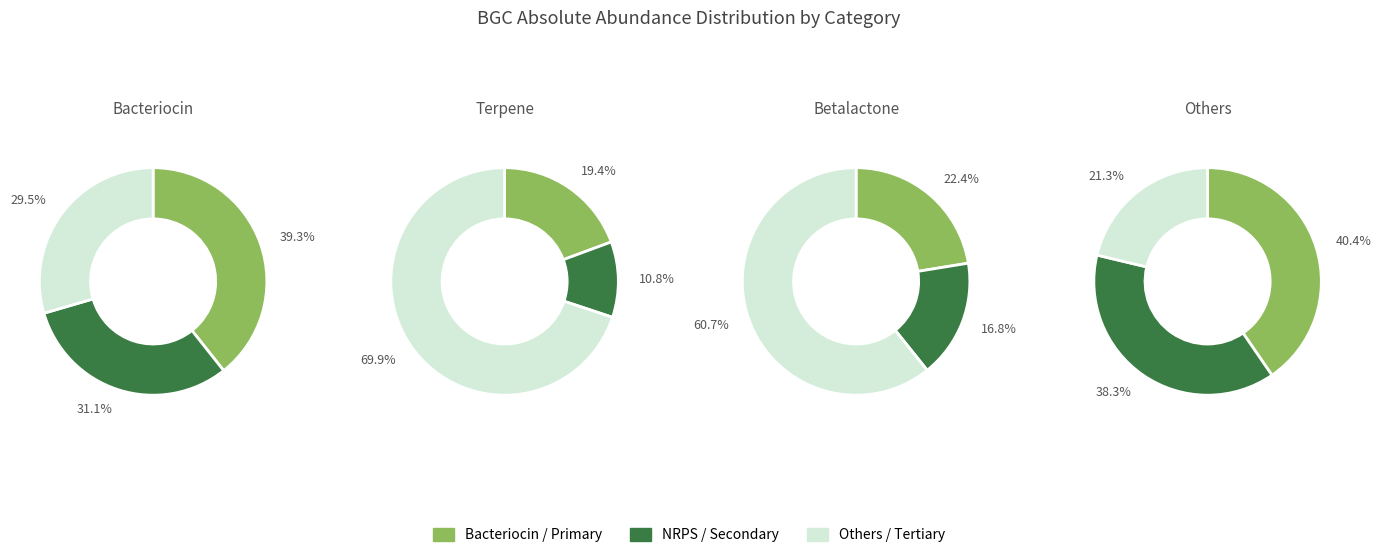

Is it true that Aa3_DN138_5C8 is 12% of the pie?

False